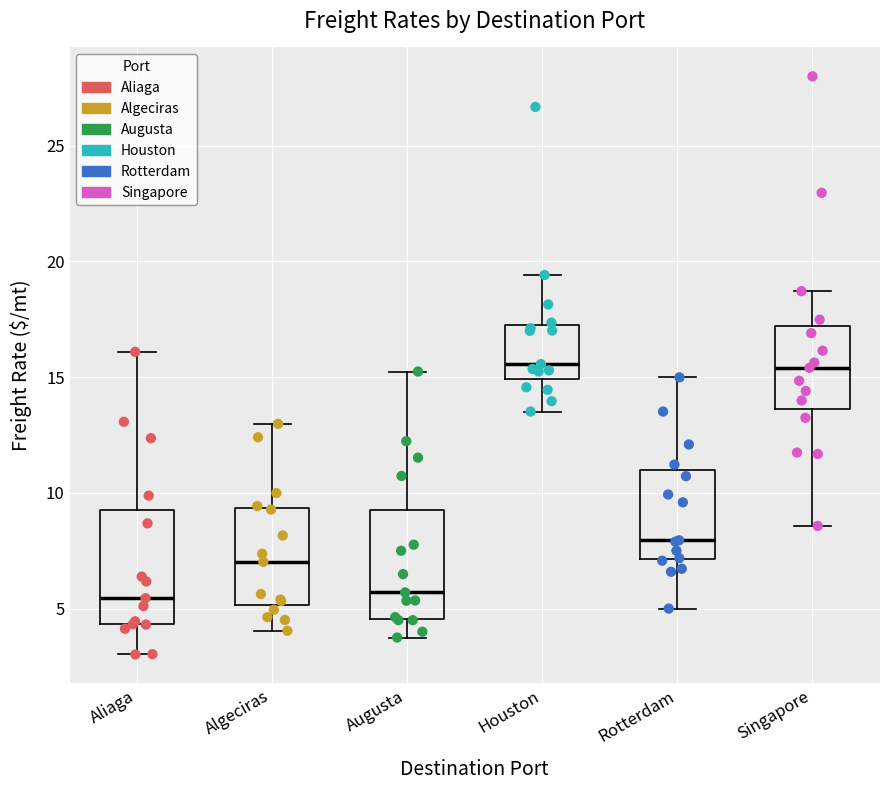

Where does the lower whisker of the box for Houston end on the y-axis? The values are not printed on the chart, so give them approximately, as read against the axis.

13.5